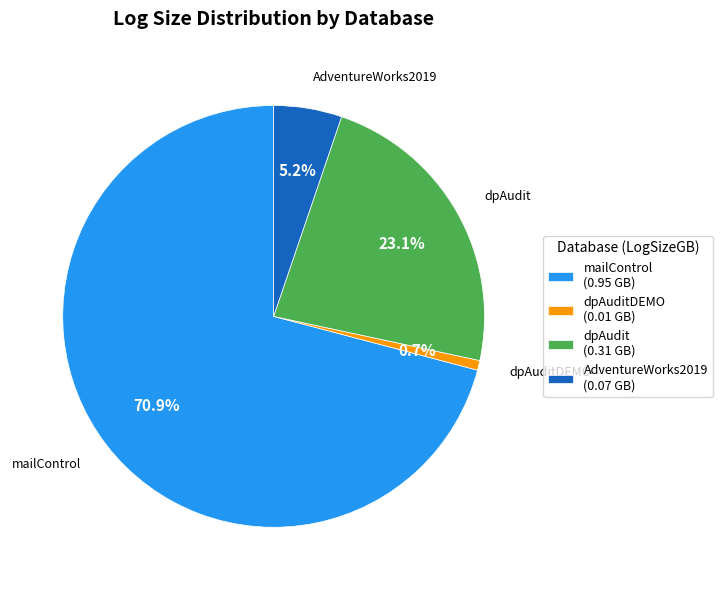

Is there a majority slice in this chart?

Yes